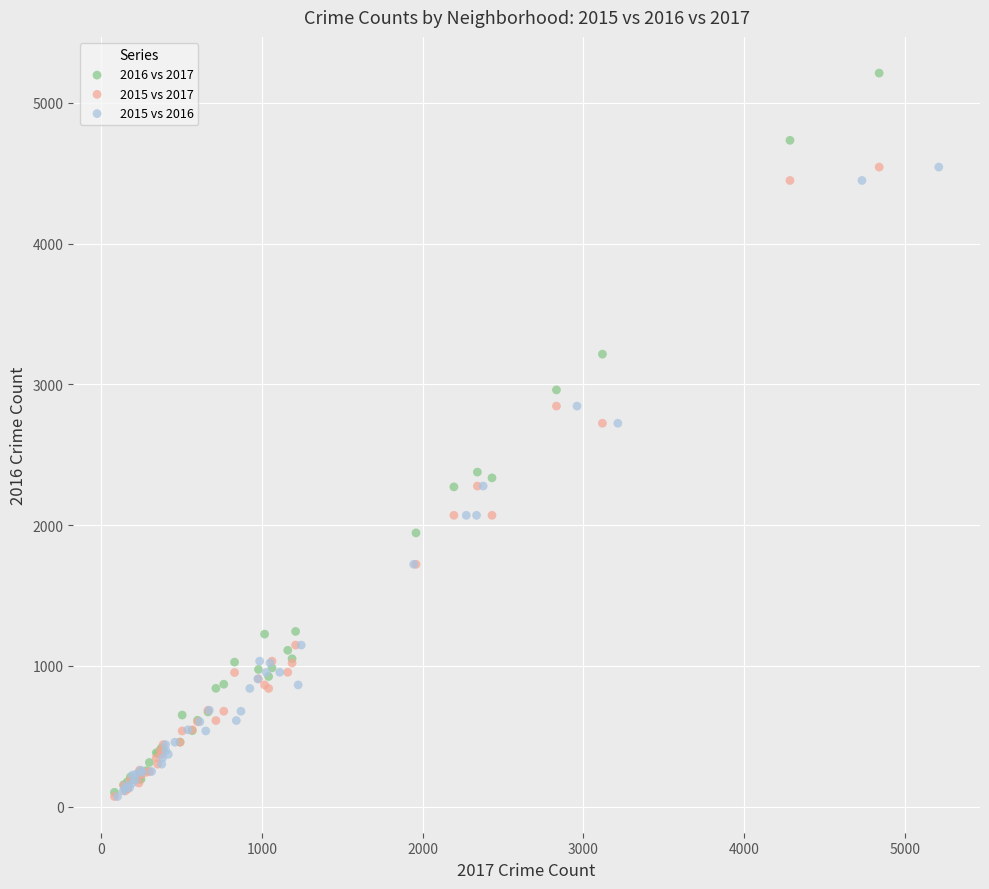

Which series reaches the maximum Y coordinate?

2016 vs 2017